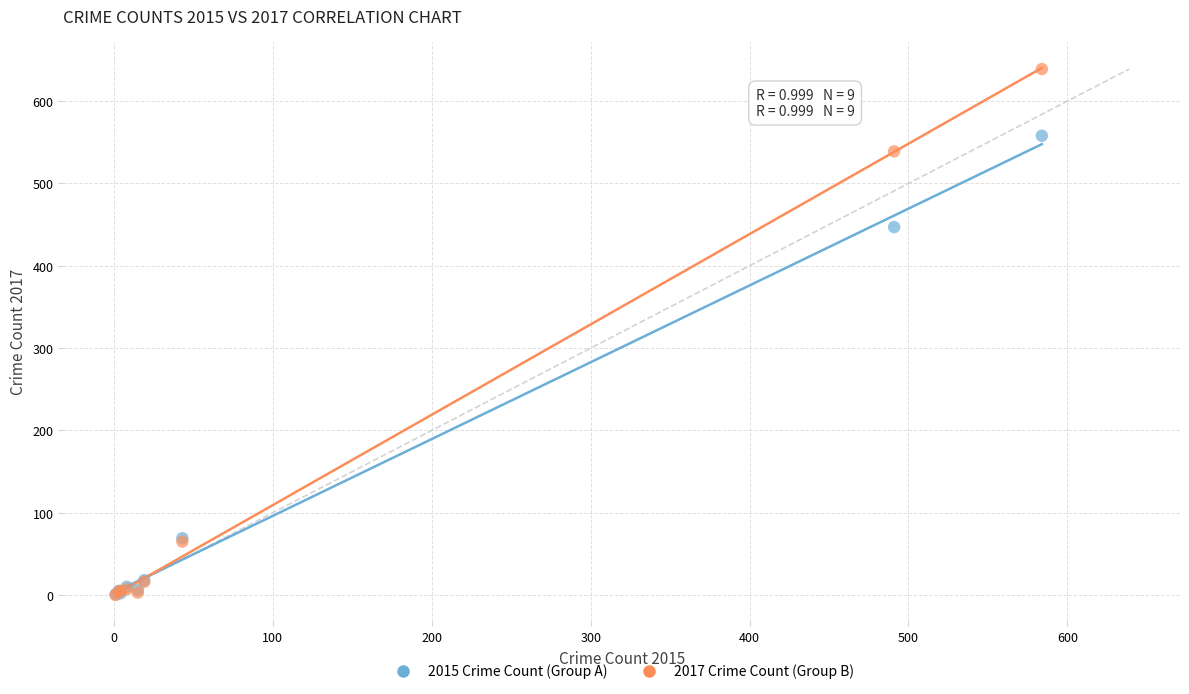

Across all series, what Y value is closest to 319?

447